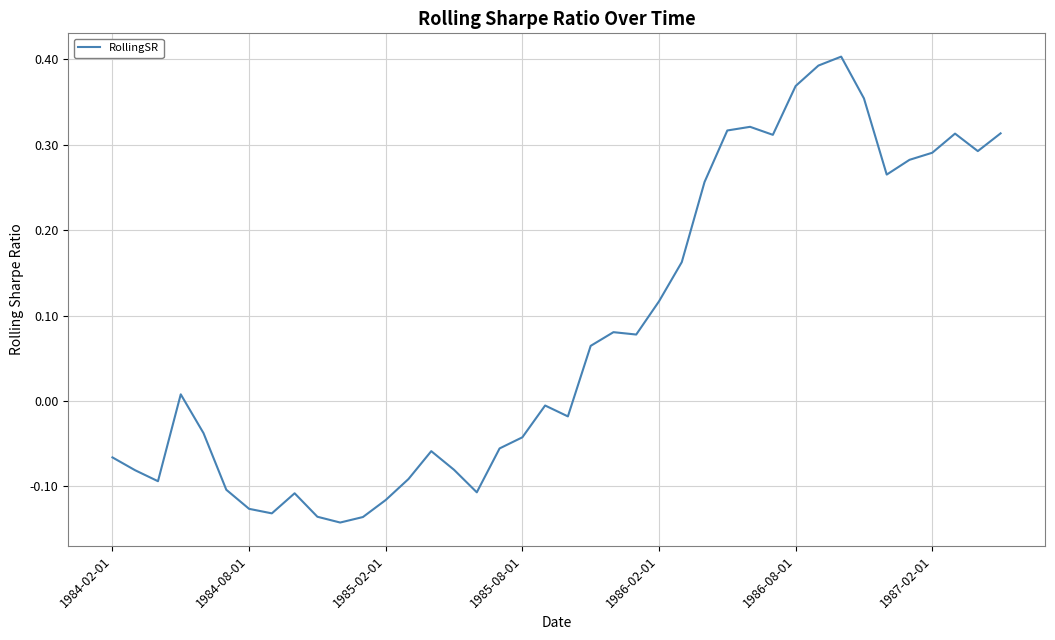

How many values are below 0?

20